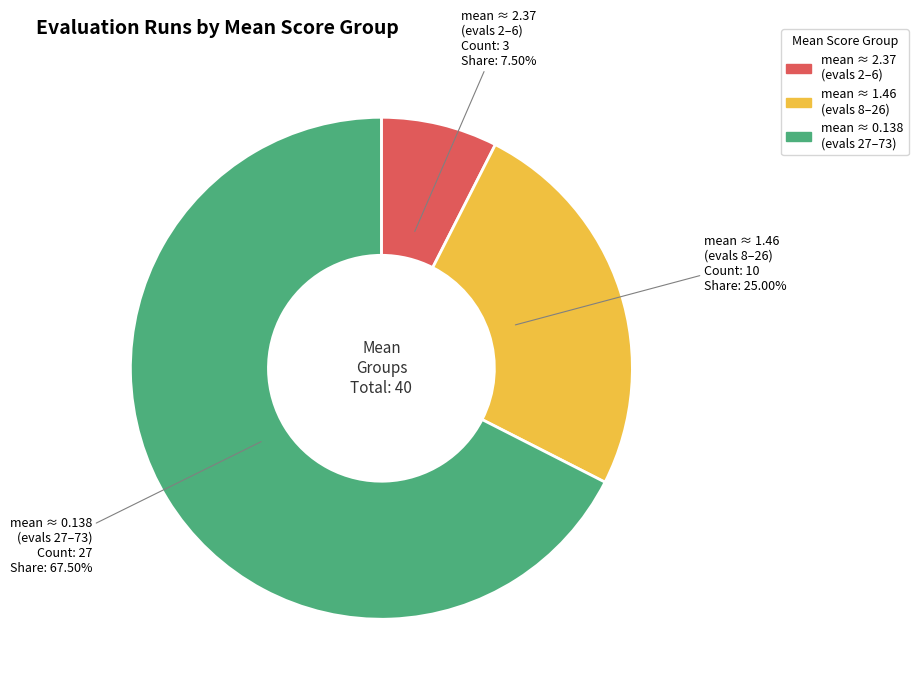

Is there any slice that represents more than half of the pie?

Yes